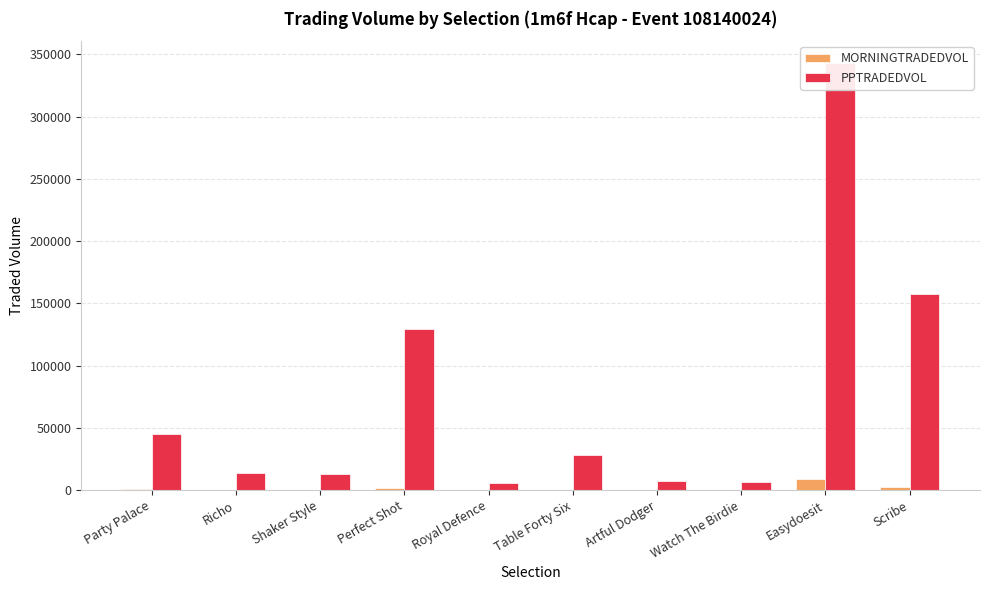

What is the spread (max minus min) of values at Artful Dodger?

7095.6